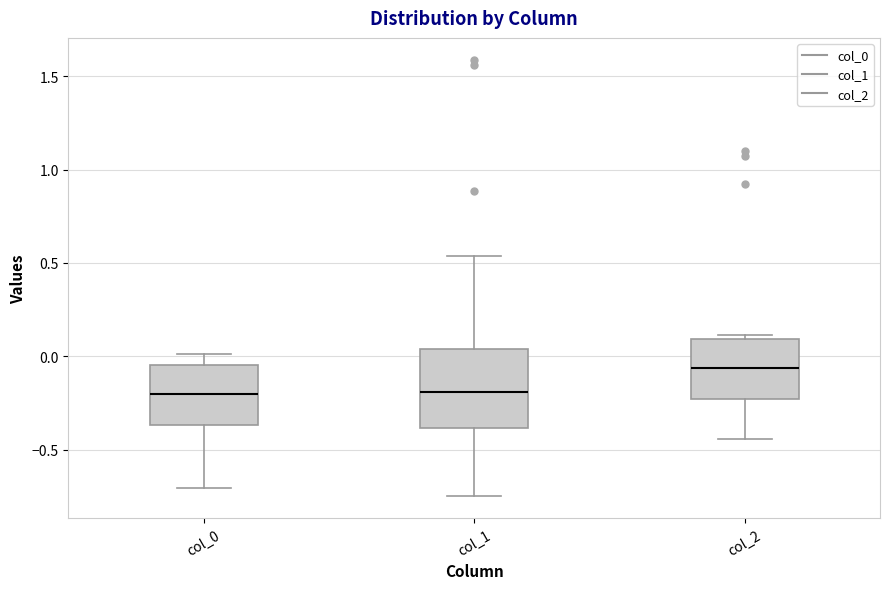

Reading left to right, read every box against the y-axis: the position of its median line, the range the box covers, and the ends of its whiskers. The values are not printed on the chart, so give them approximately, as read against the axis.

col_0: median -0.20, box -0.35 to -0.05, whiskers -0.70 to 0.00
col_1: median -0.20, box -0.40 to 0.05, whiskers -0.75 to 0.55
col_2: median -0.05, box -0.25 to 0.10, whiskers -0.45 to 0.10 (just above the box's upper edge)